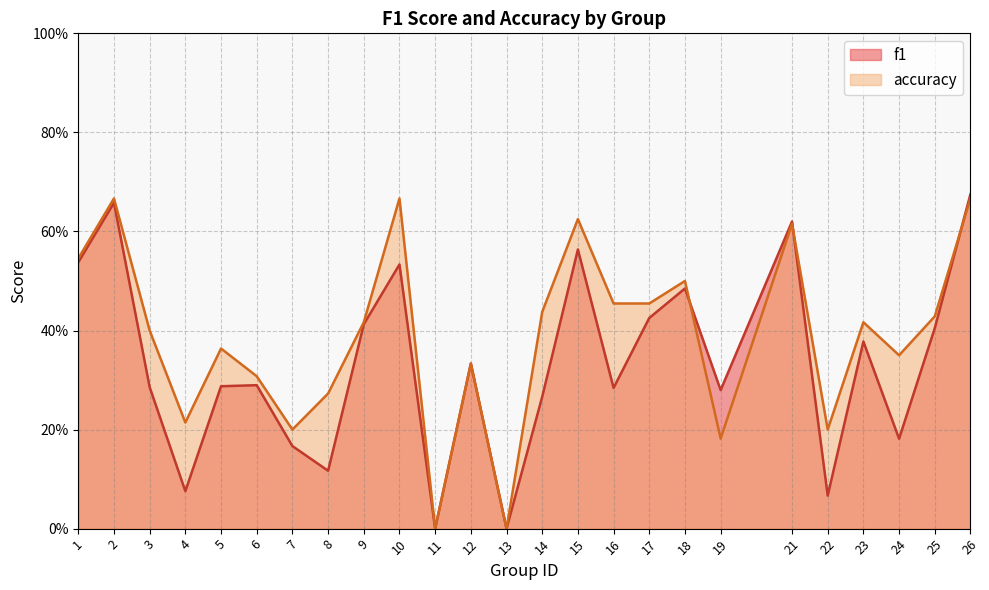

Where is the first local maximum for f1?

2